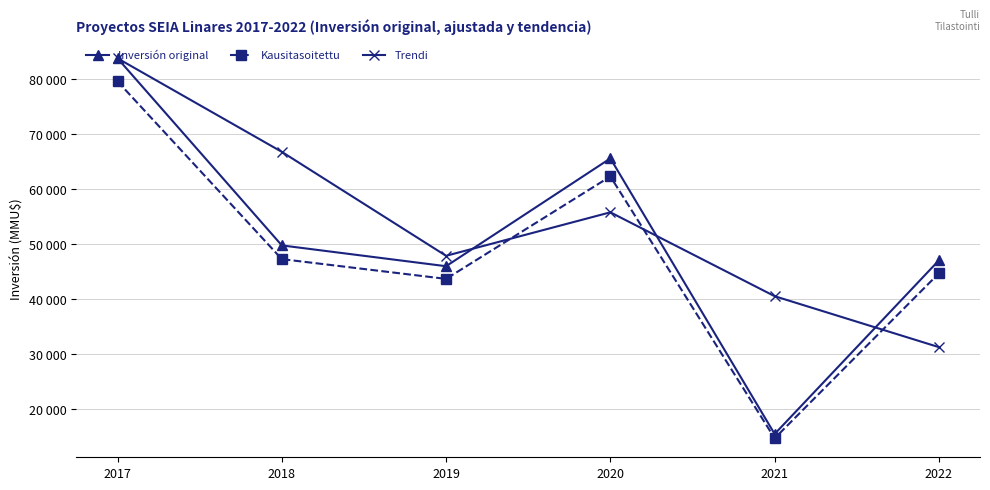

Is it true that Inversión original equals 88108.1 at 2018?

False